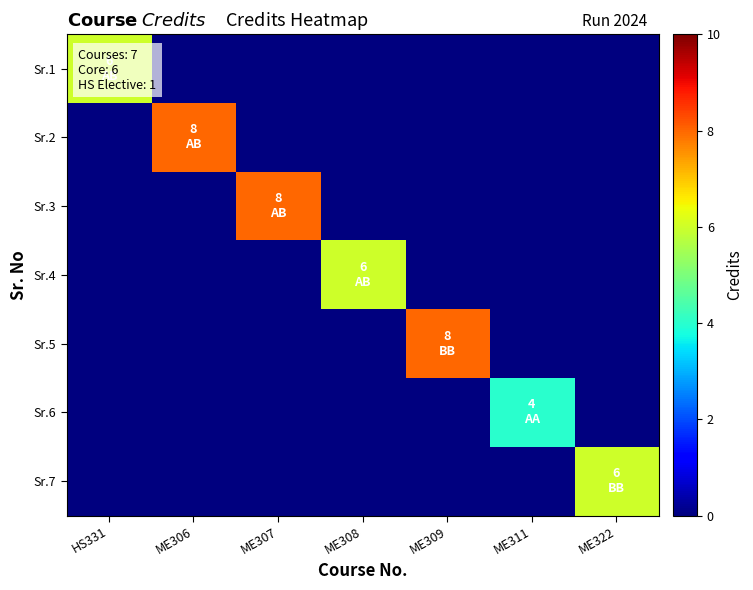

At which category does the chart reach its peak across all series?

ME306